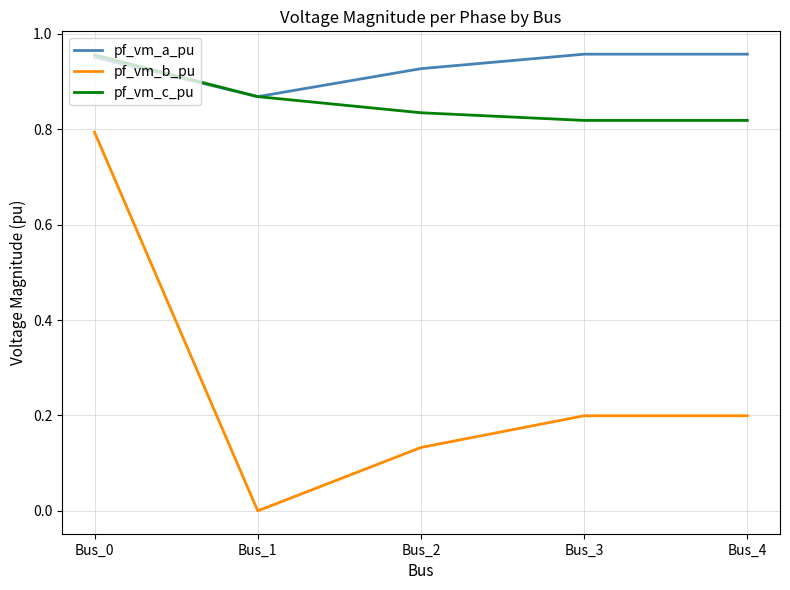

What is the sum of all pf_vm_a_pu values?

4.7